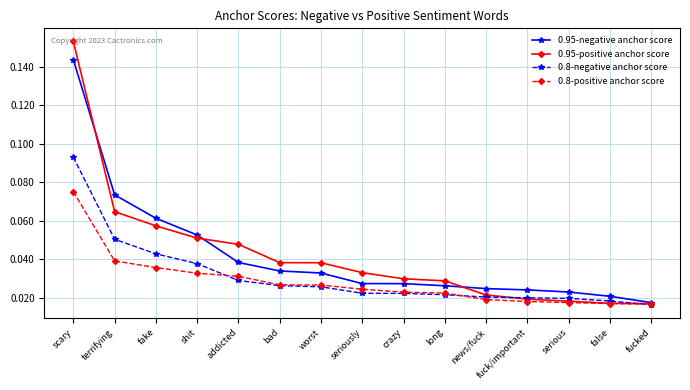

At how many categories does at least one series exceed 0?

15